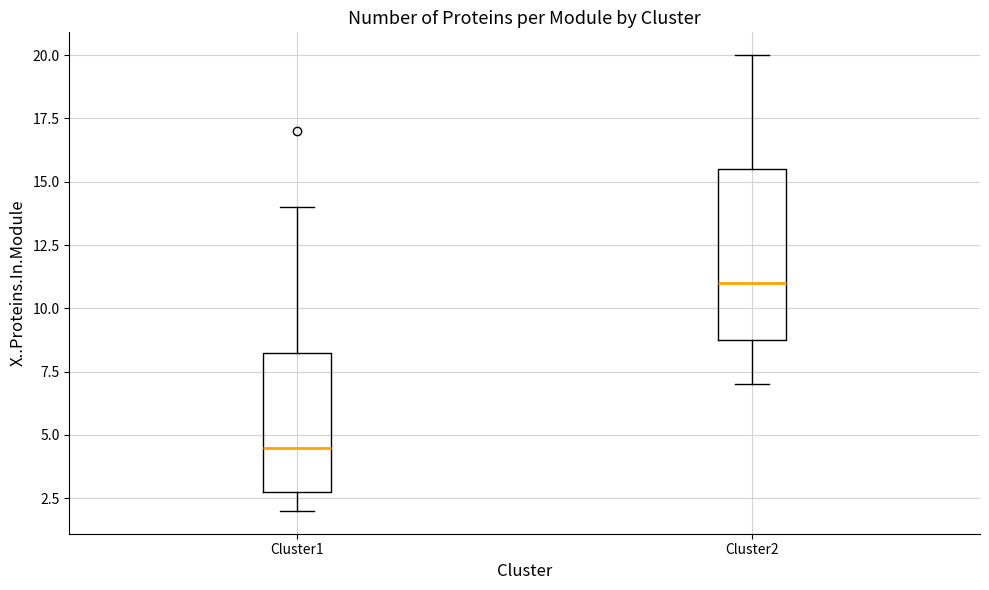

Reading left to right, transcribe this box plot: for each box, give where its median line is, the range the box spans, and where its two whiskers end, as read against the y-axis. The values are not printed on the chart, so give them approximately, as read against the axis.

Cluster1: median 4.5, box 3.0 to 8.5, whiskers 2.0 to 14.0
Cluster2: median 11.0, box 9.0 to 15.5, whiskers 7.0 to 20.0